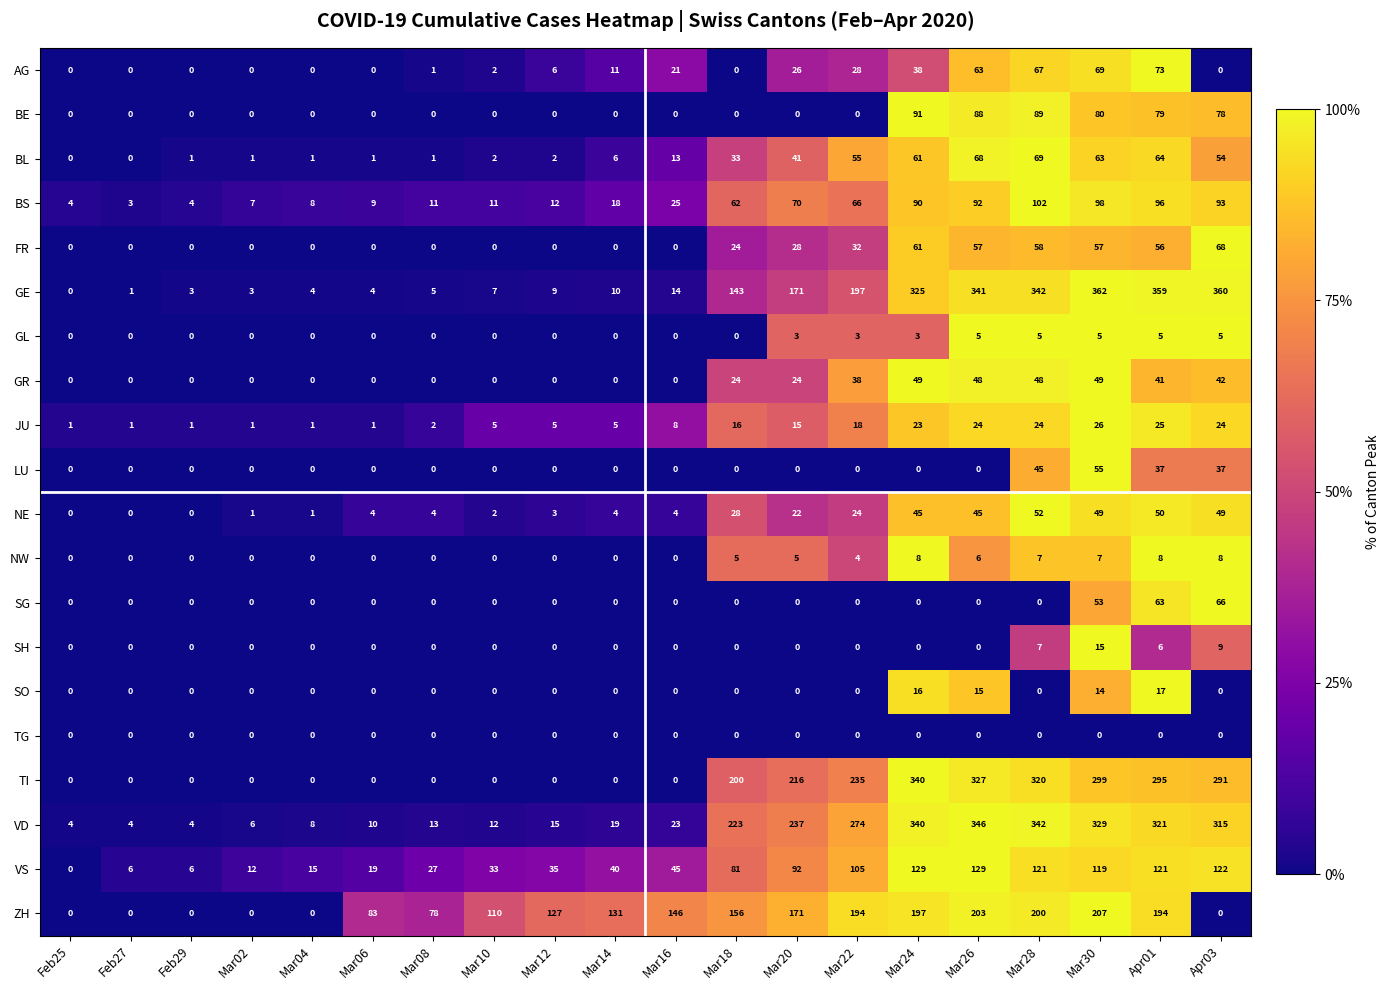

What is the total value across all series at Mar04?

38